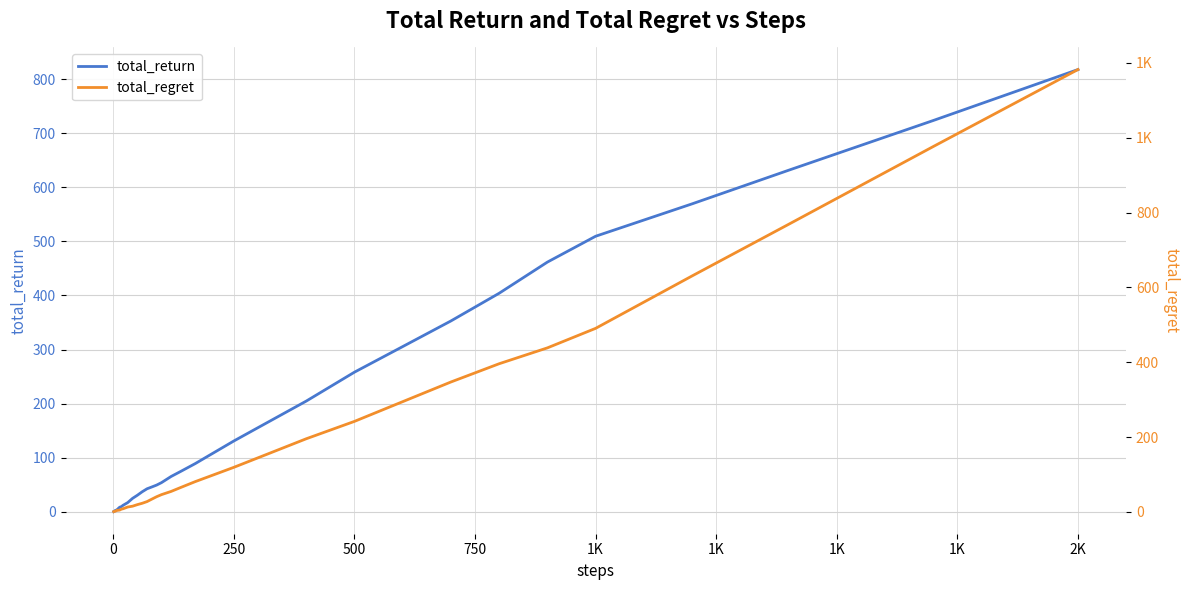

Which category has the highest value in the total_return series?

2K